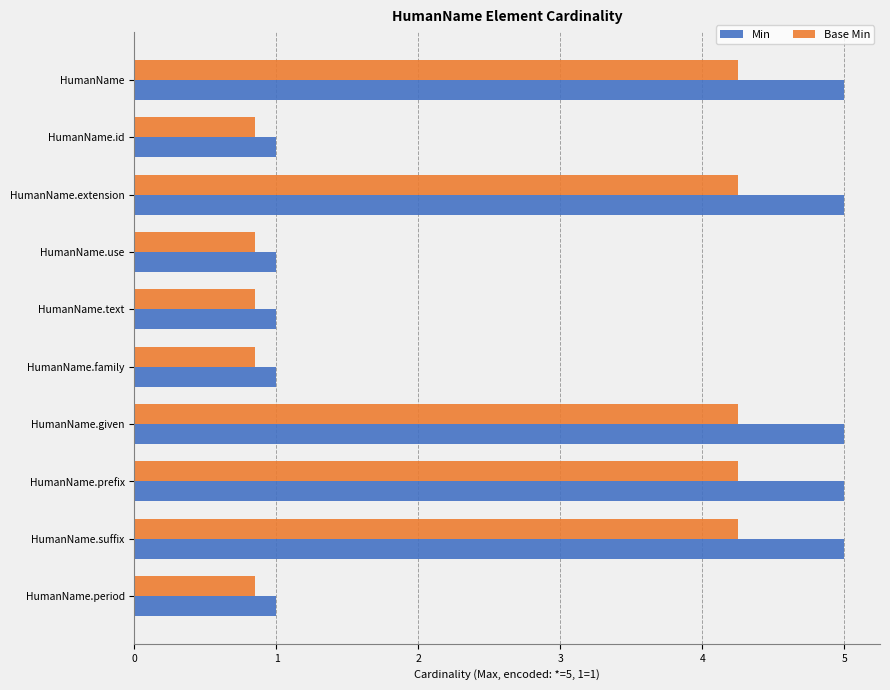

Is it true that Min equals 5.0 at HumanName.given?

True